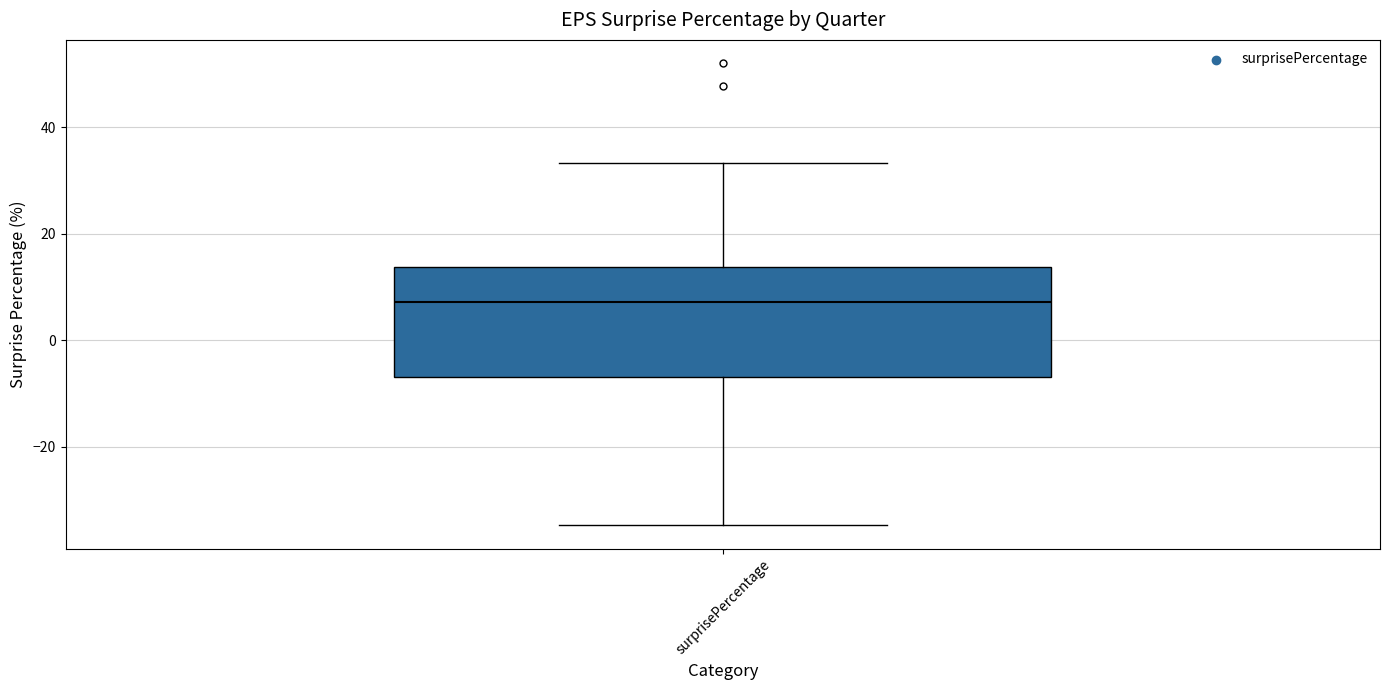

Where does the upper whisker of the box for surprisePercentage end on the y-axis? The values are not printed on the chart, so give them approximately, as read against the axis.

34